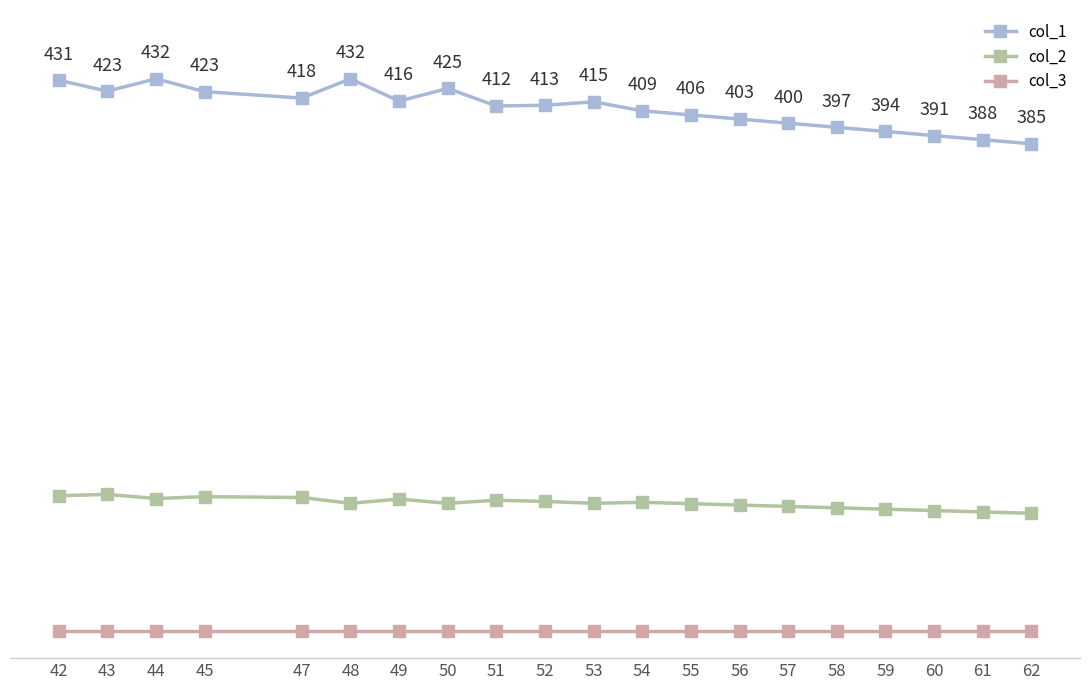

Which series has the largest total across all categories?

col_1